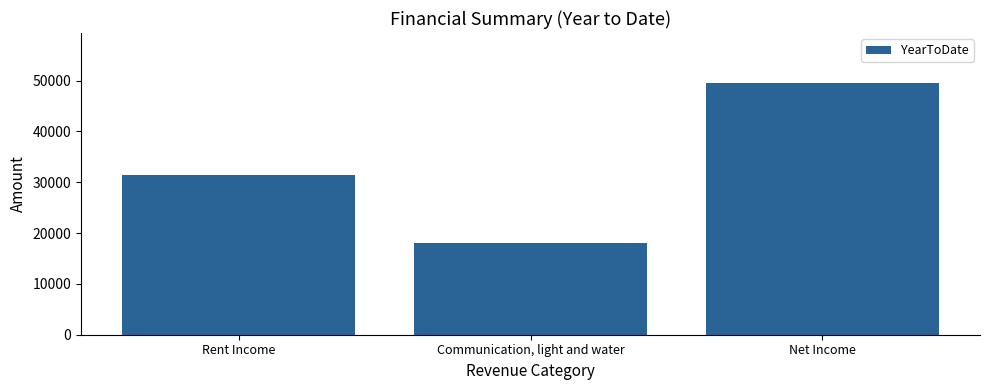

What is the maximum value shown in the chart?

49463